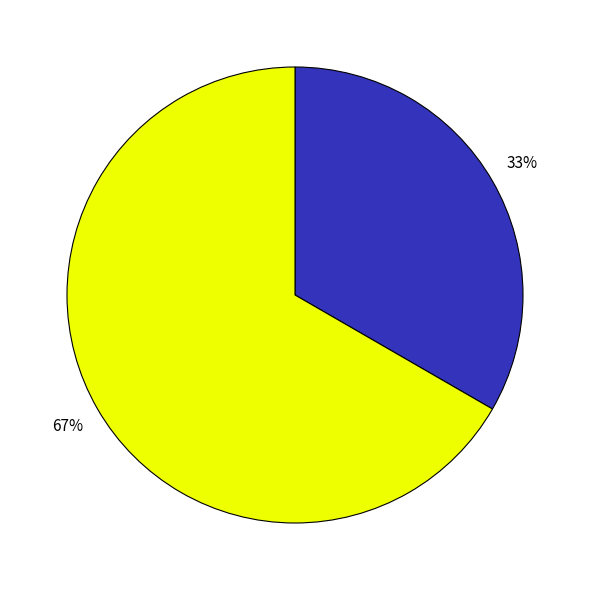

Is there a majority slice in this chart?

Yes